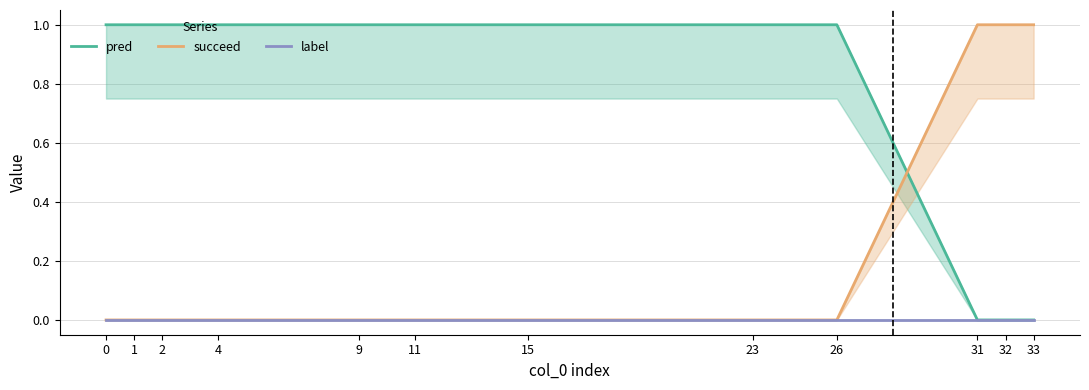

Is the value of succeed at 31 greater than the value of label at 9?

Yes